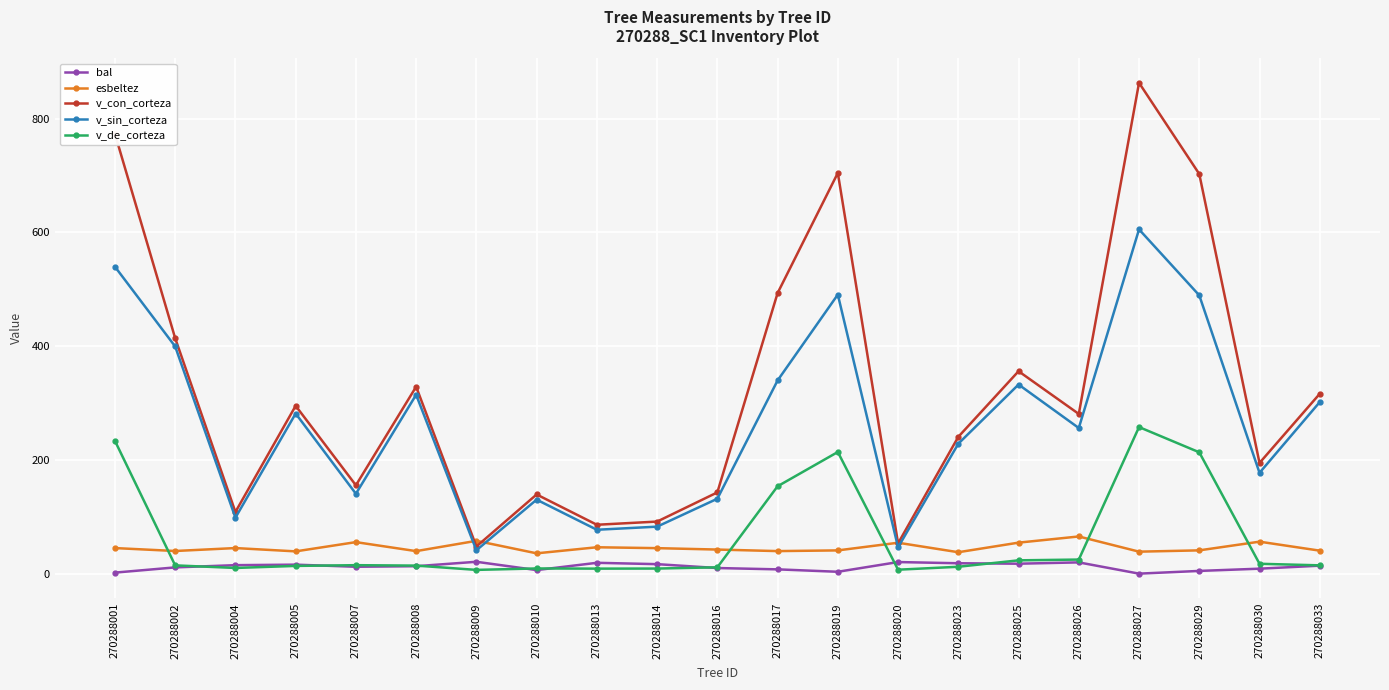

What is the difference between the maximum and second lowest values in the v_con_corteza series?

809.9